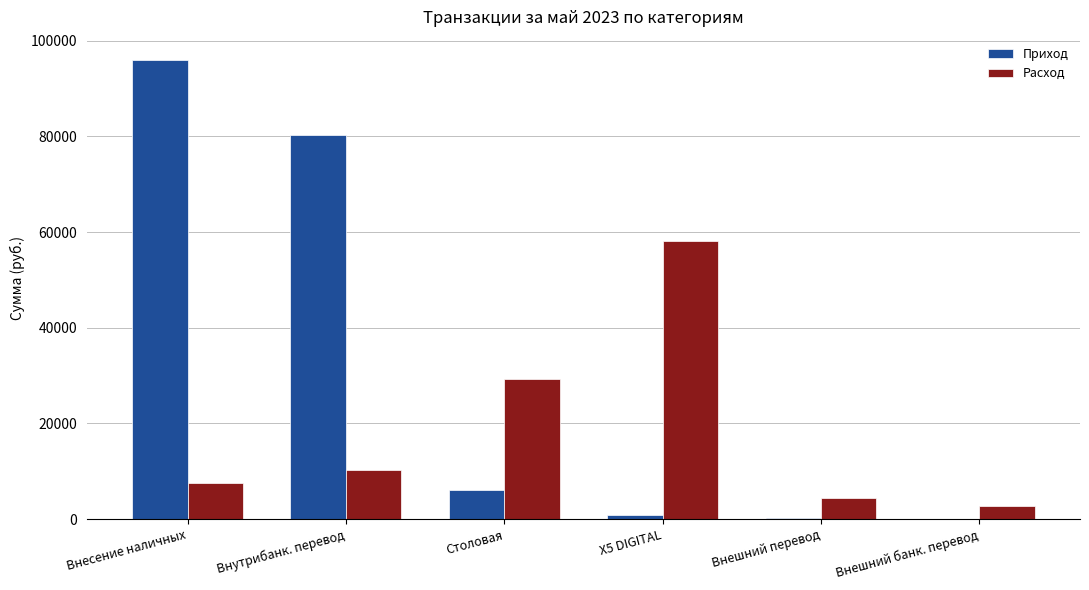

What is the sum of all Приход values?

183375.2